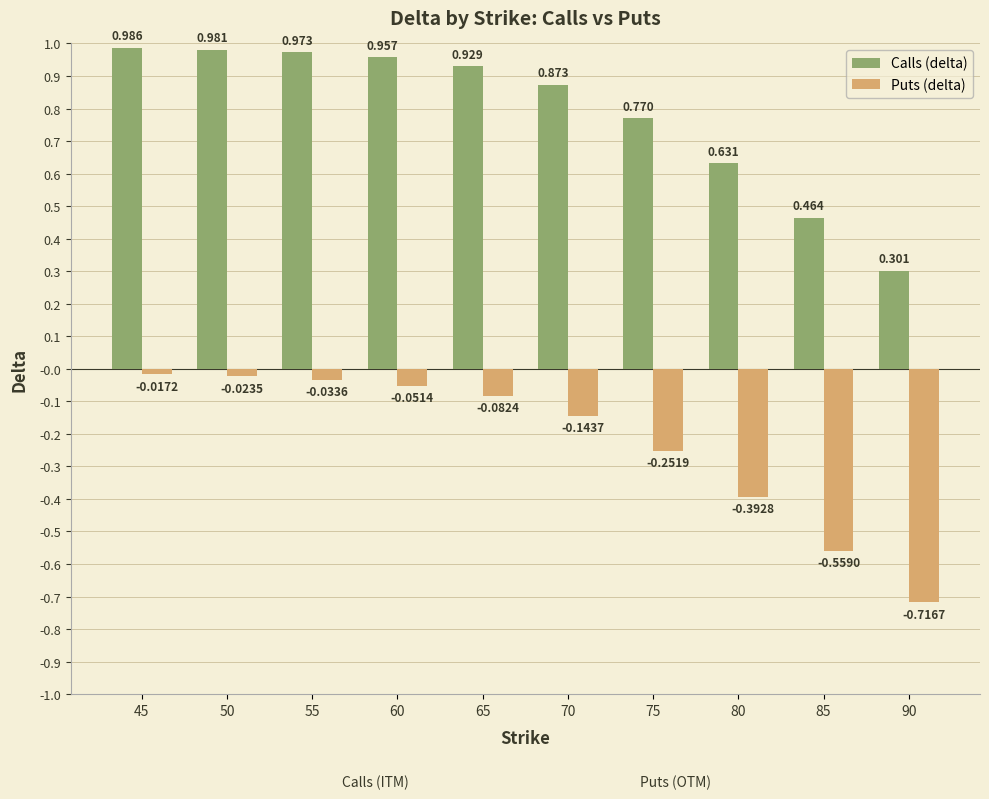

Rank the series by their average value, from highest to lowest.

Calls (delta), Puts (delta)